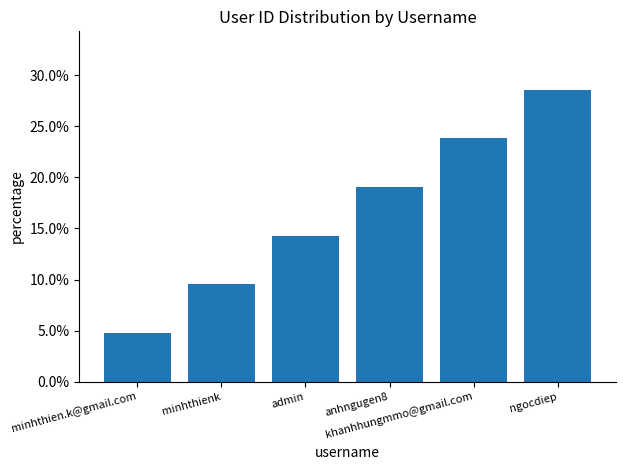

Which label corresponds to the largest value in the chart?

ngocdiep